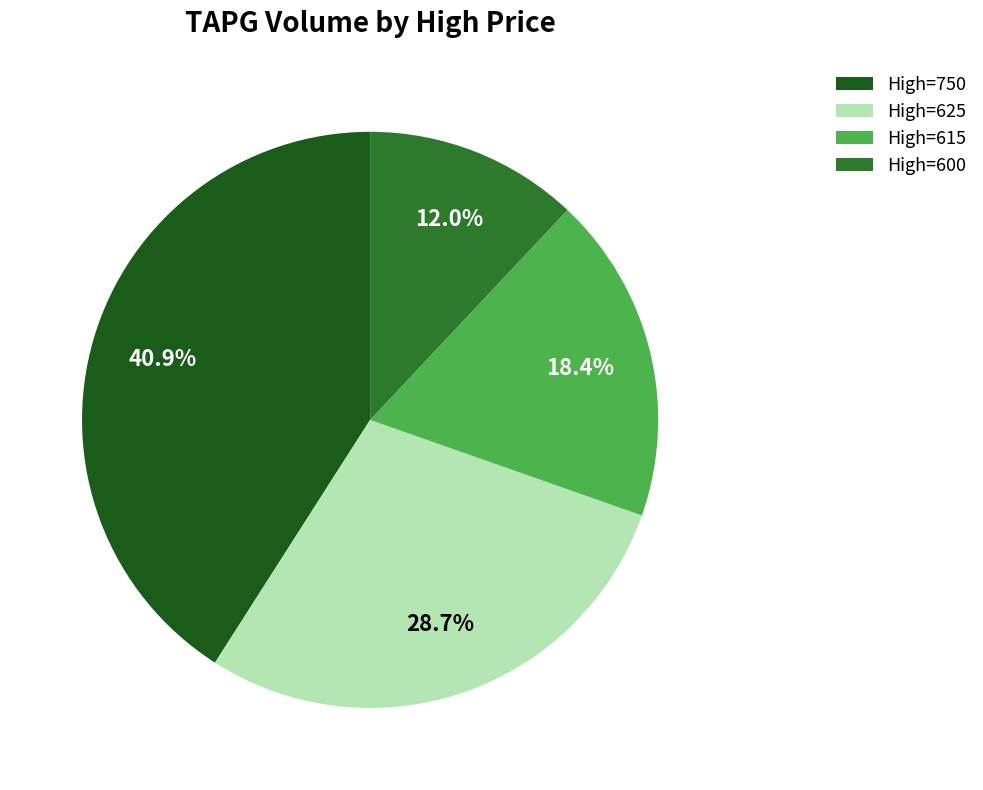

Count the number of slices in the pie.

4